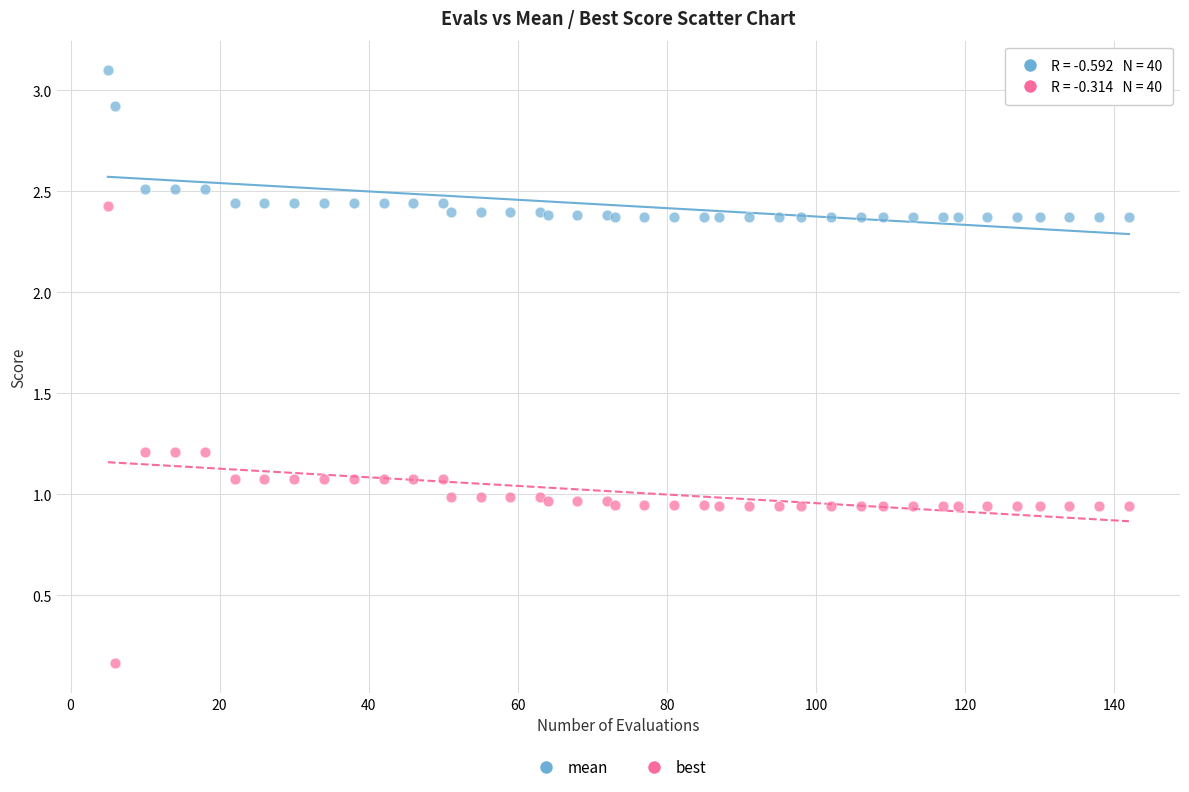

What is the X range (max minus min) for the scatter plot?

137.0